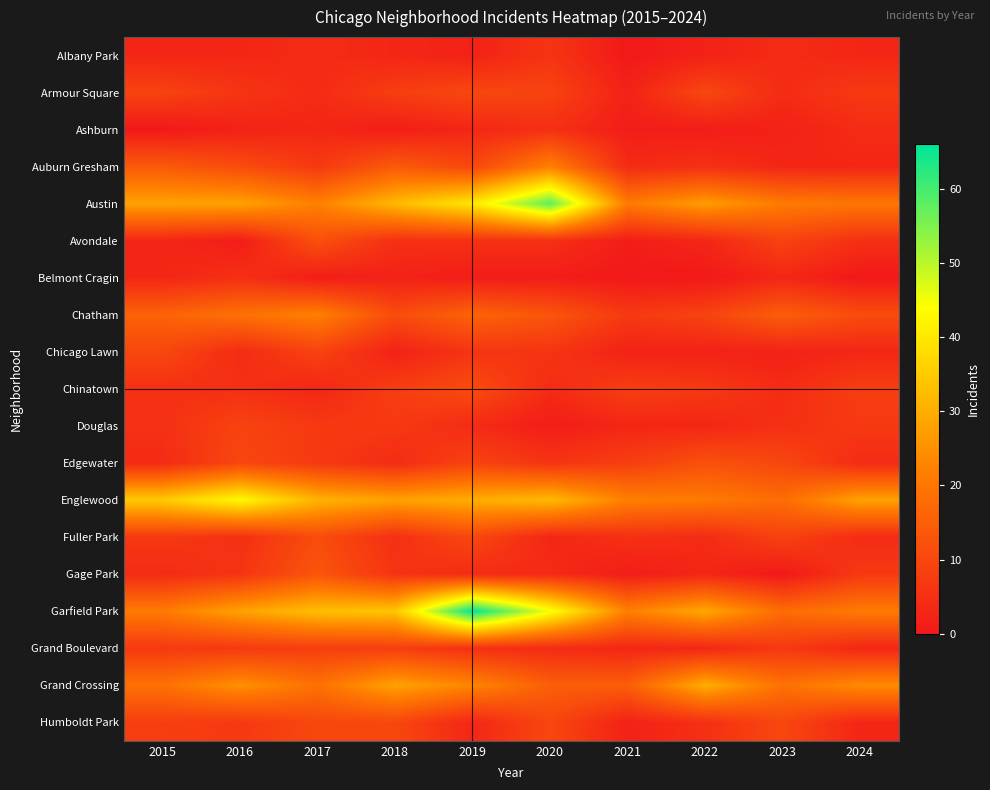

Rank the series by their maximum value, from lowest to highest.

Ashburn, Belmont Cragin, Albany Park, Grand Boulevard, Douglas, Armour Square, Chicago Lawn, Humboldt Park, Chinatown, Fuller Park, Avondale, Edgewater, Gage Park, Auburn Gresham, Chatham, Grand Crossing, Englewood, Austin, Garfield Park